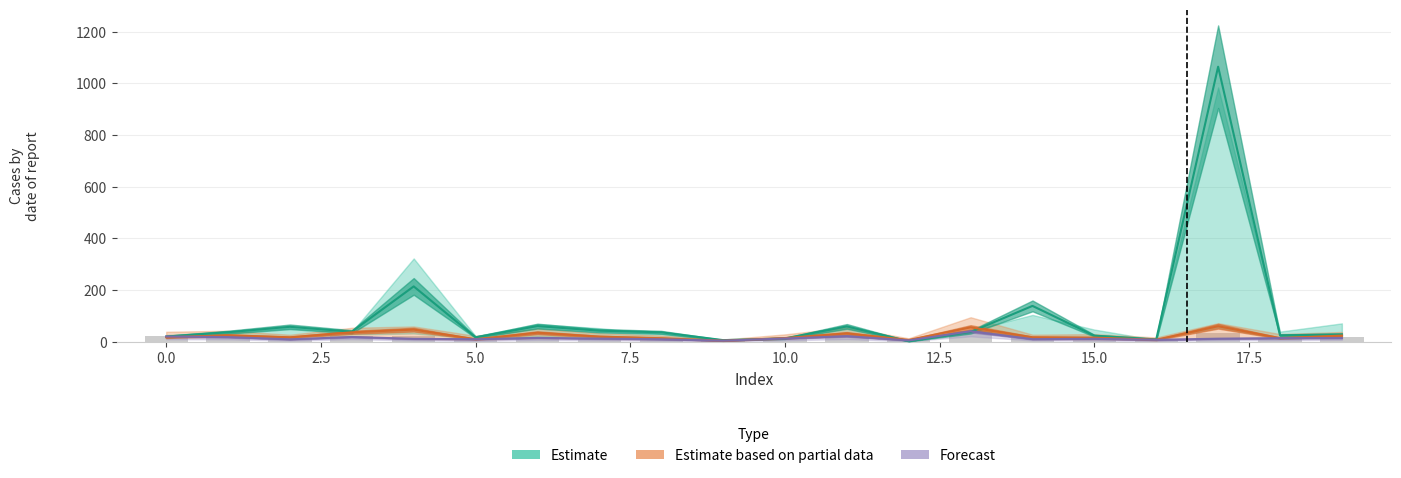

What is the difference between the CH1 values at 7 and 10?

29.9